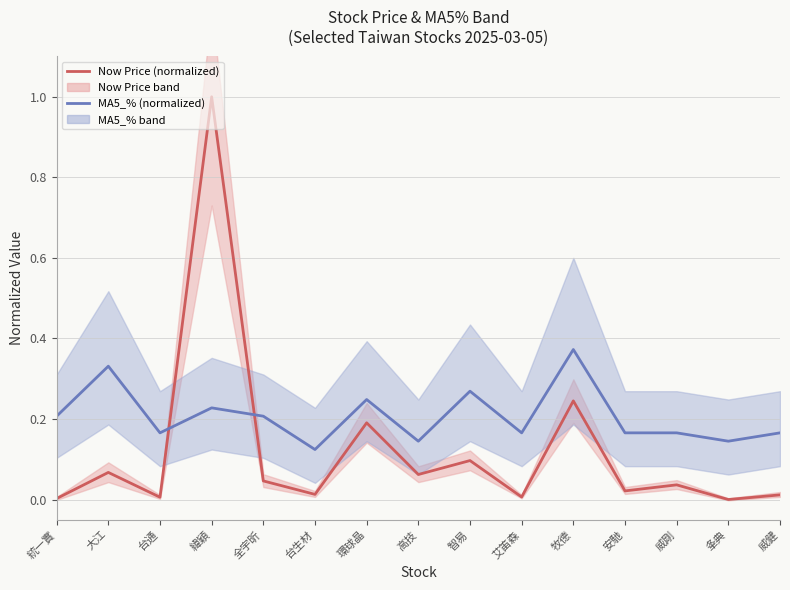

Between 威剛 and 夆典, which series saw the biggest shift?

Now Price (normalized)